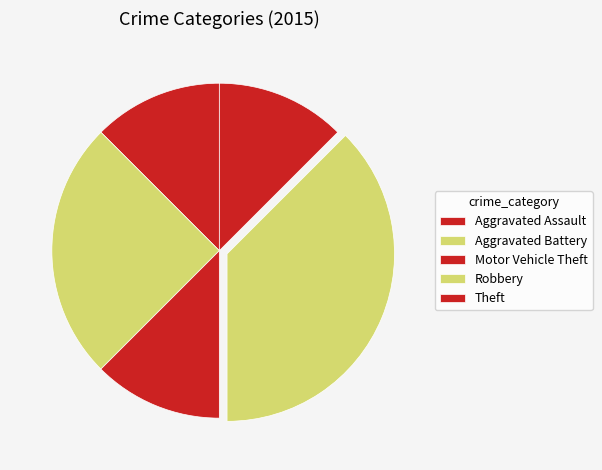

How many segments does this pie chart have?

5